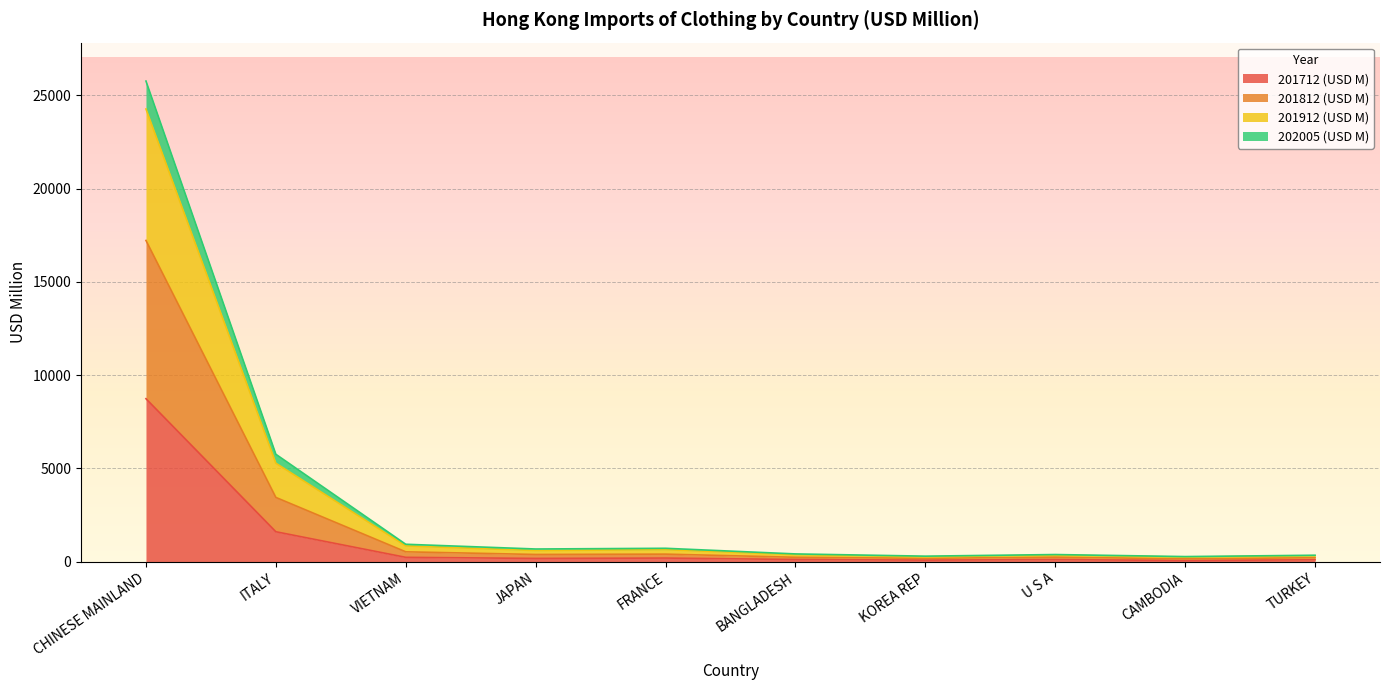

Where does the 201812 (USD M) series first go above 595?

CHINESE MAINLAND